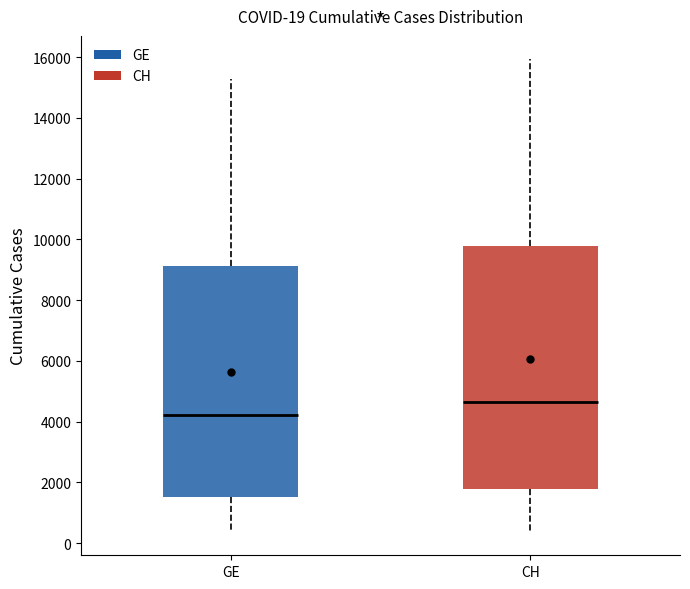

Which box has the lowest median line?

GE